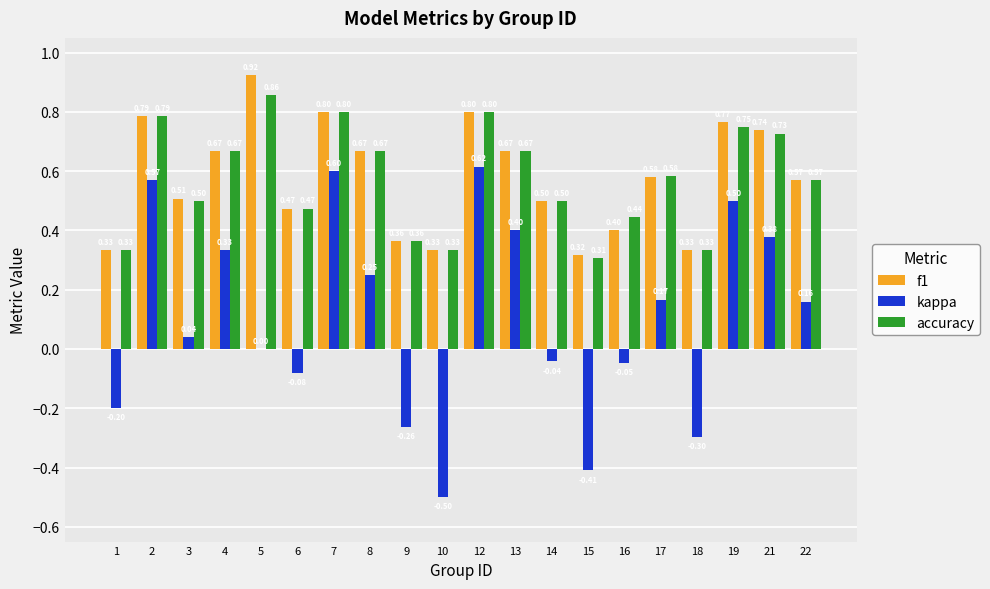

What are all the series names shown in the legend?

f1, kappa, accuracy